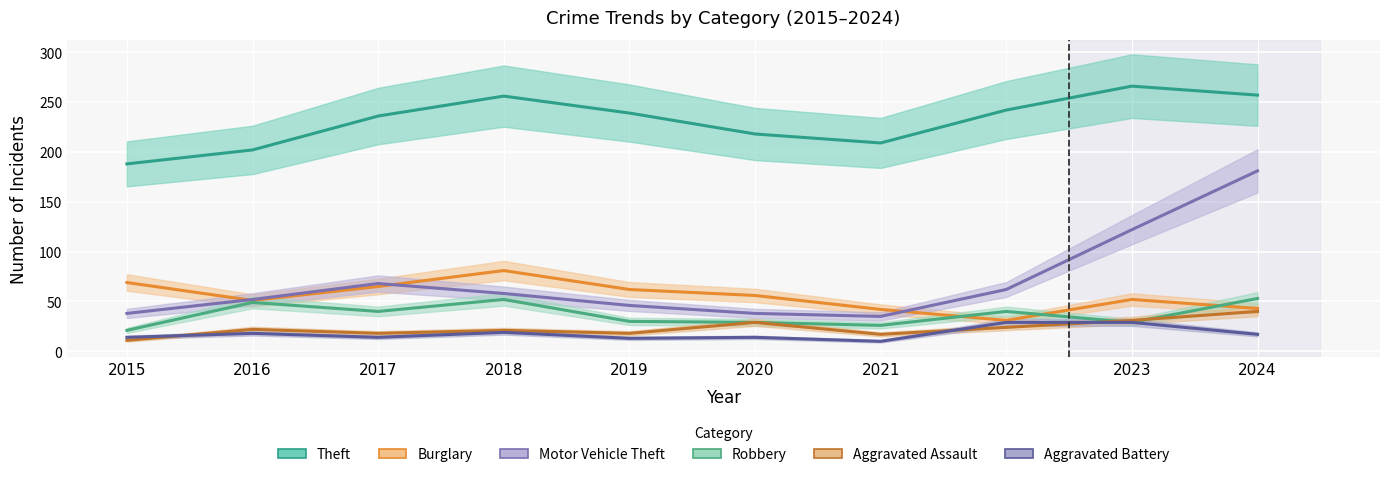

What is the difference between the highest and lowest values at 2022?

218